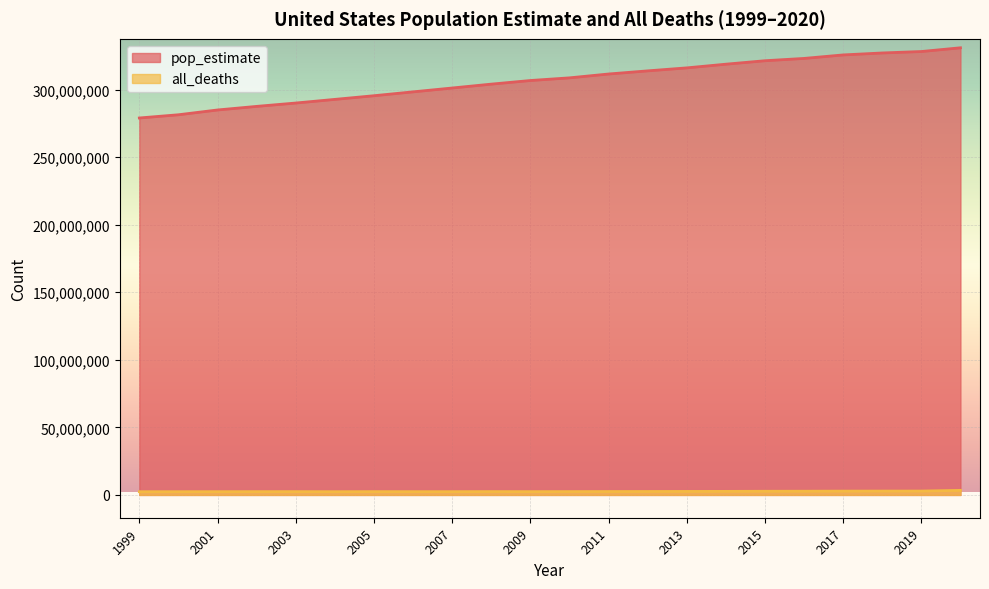

List the series in order of their overall mean, lowest first.

all_deaths, pop_estimate